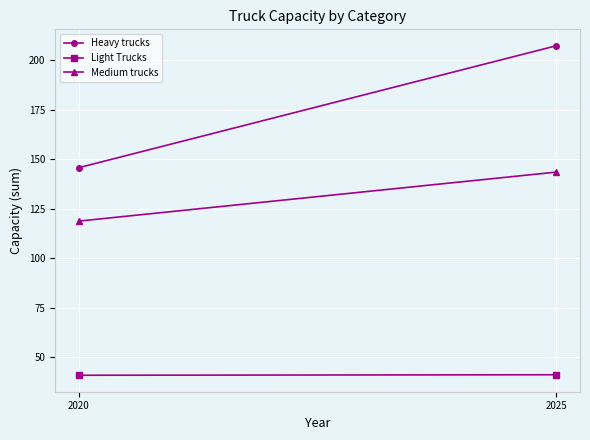

Reading left to right, what are all the values shown in this chart?

Heavy trucks: 2020=145.7	2025=207.3
Light Trucks: 2020=40.8	2025=41.1
Medium trucks: 2020=118.7	2025=143.5